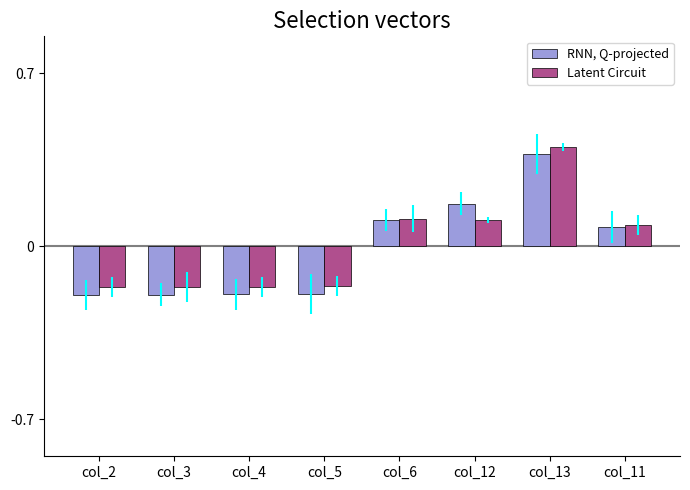

How many distinct data groups are displayed?

2